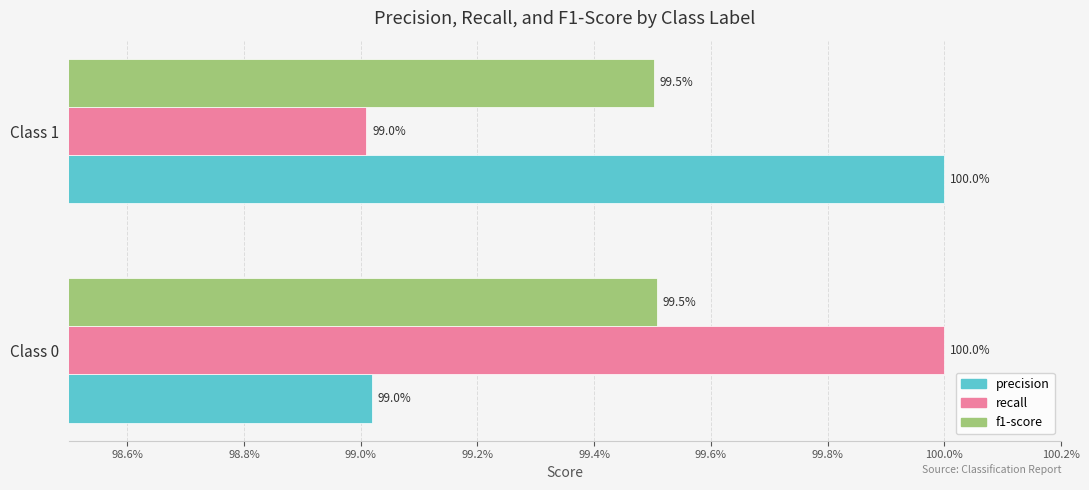

What are all the series names shown in the legend?

precision, recall, f1-score